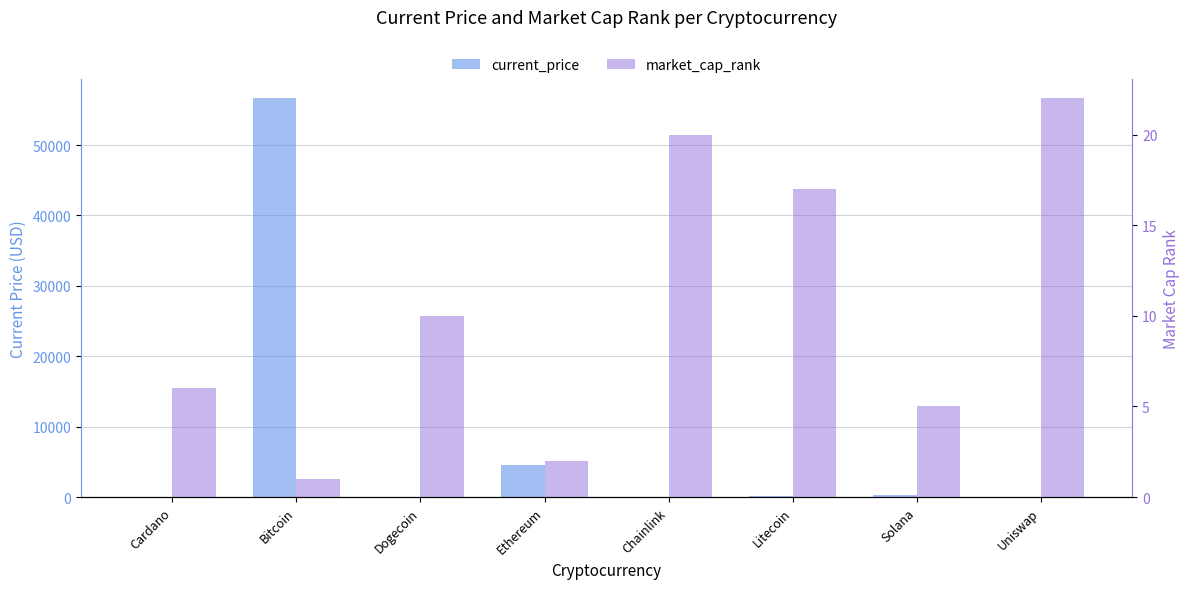

How many bars are there in each group?

2